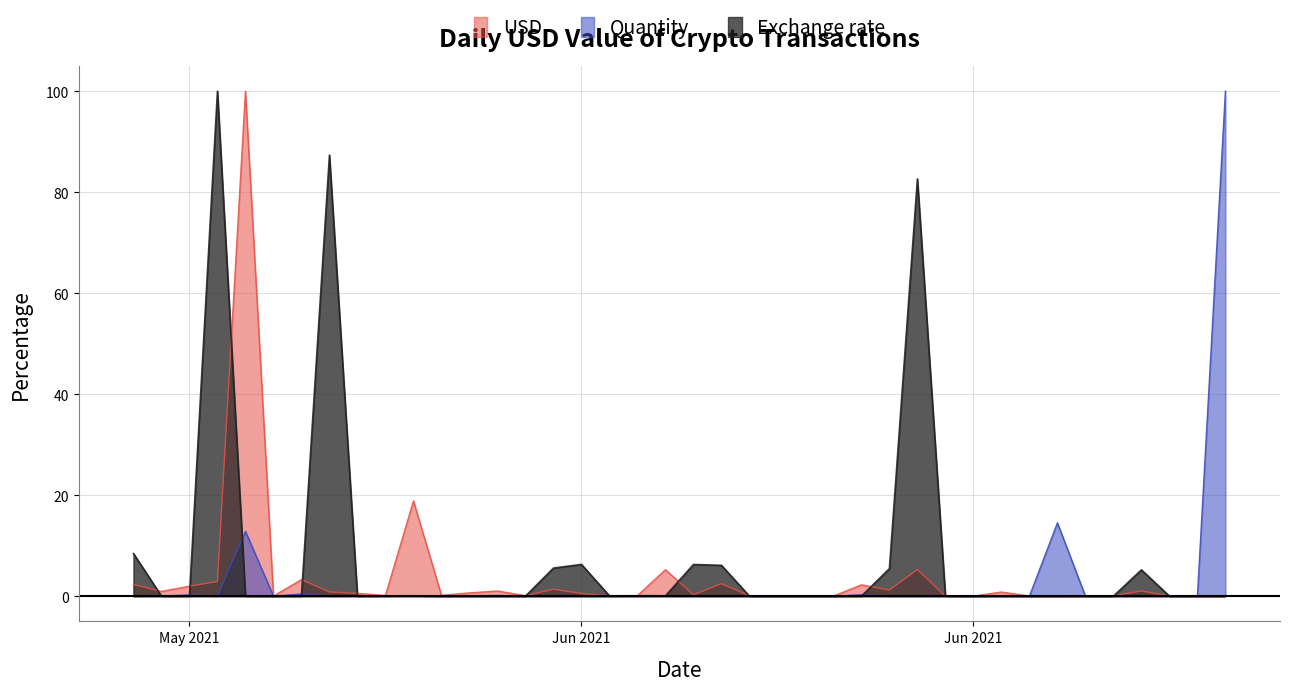

What is the label of the 5th point from the right?

6/20/2021